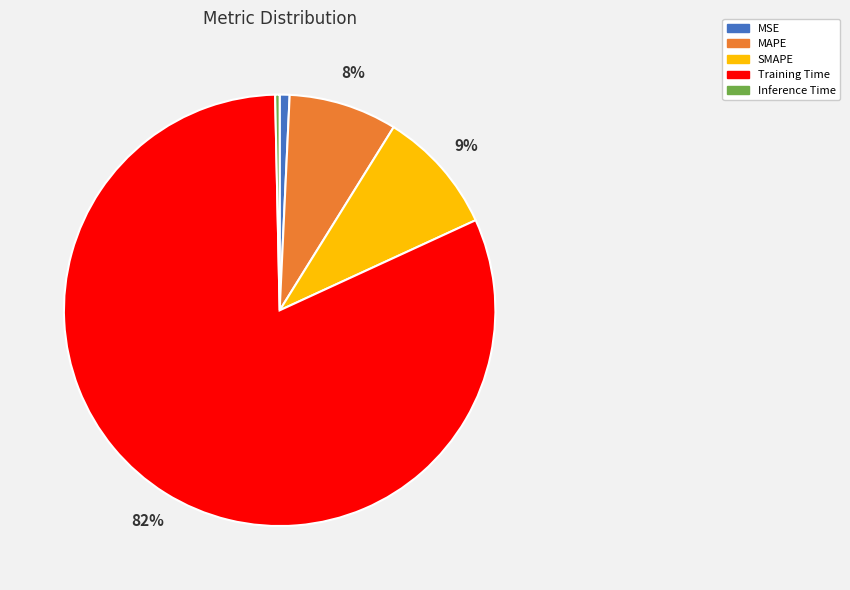

Between Training Time and MAPE, which is larger?

Training Time